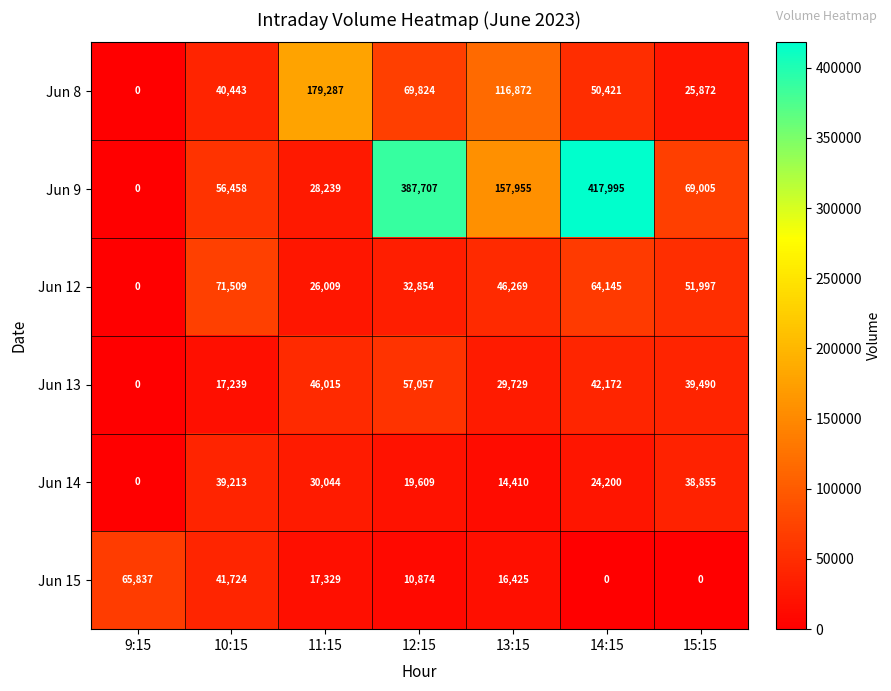

Is it true that Jun 8 equals 179287 at 11:15?

True